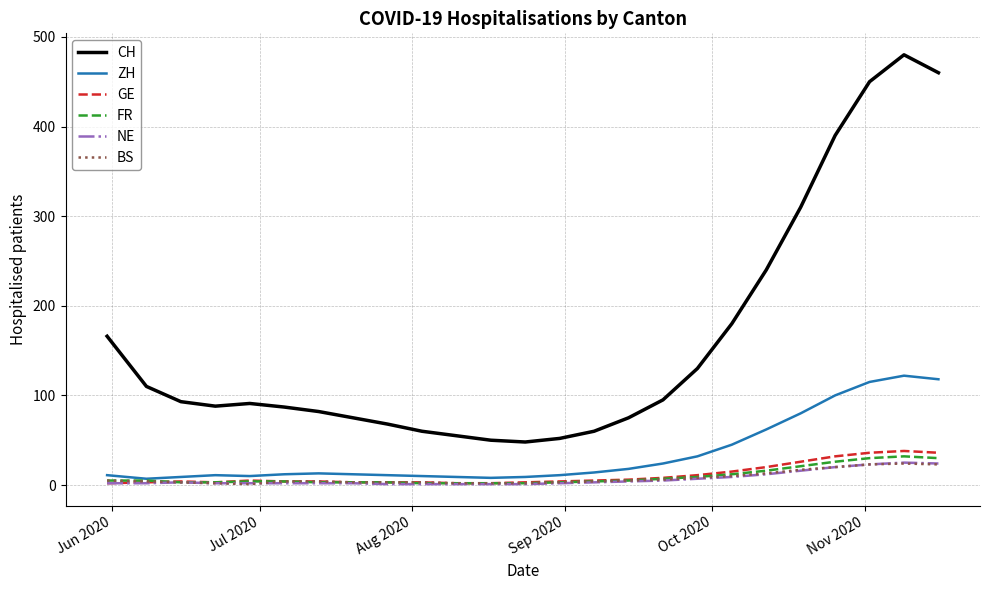

Which series has the widest spread of values?

CH